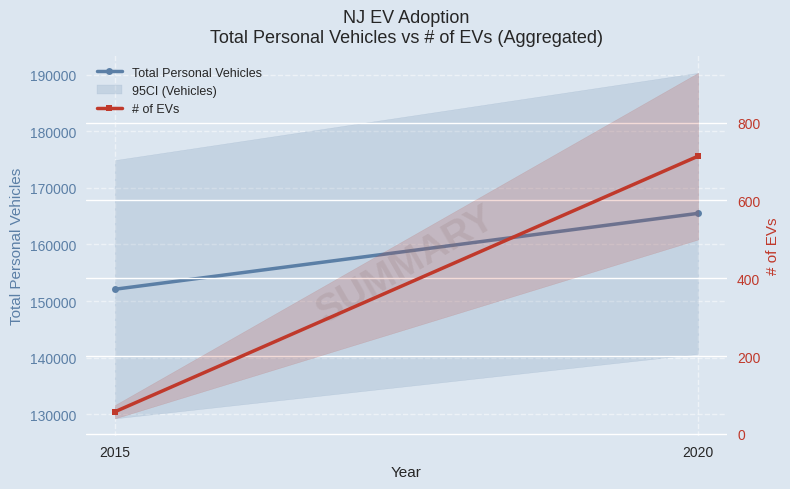

What is the difference between the highest and lowest values at 2020?

164787